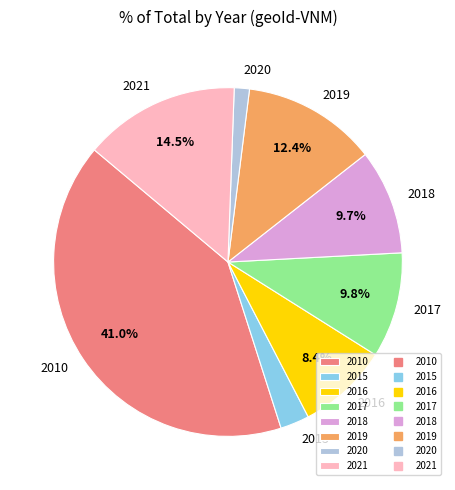

How many slices are in this pie chart?

8